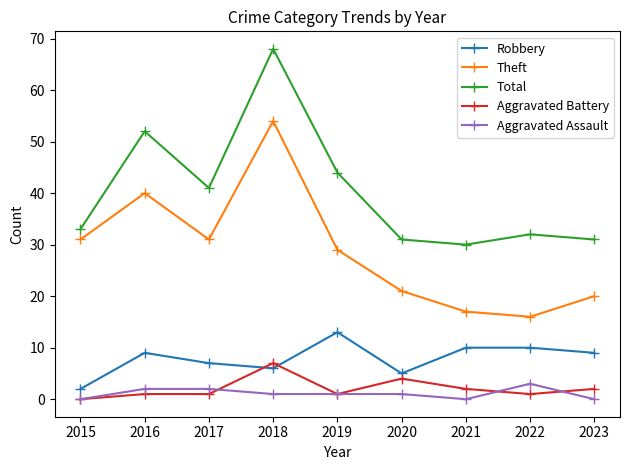

At which label does Total reach its peak?

2018